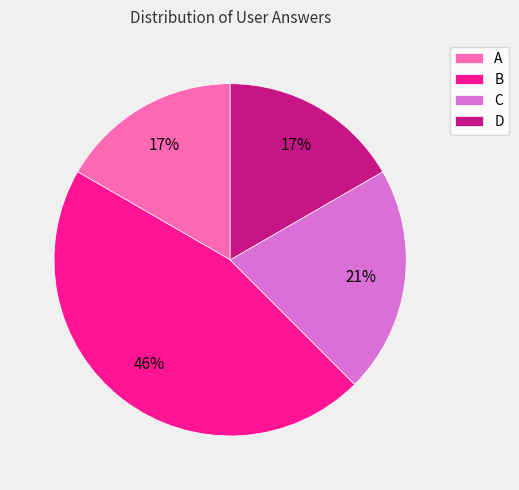

Which category has the biggest portion of the pie?

B